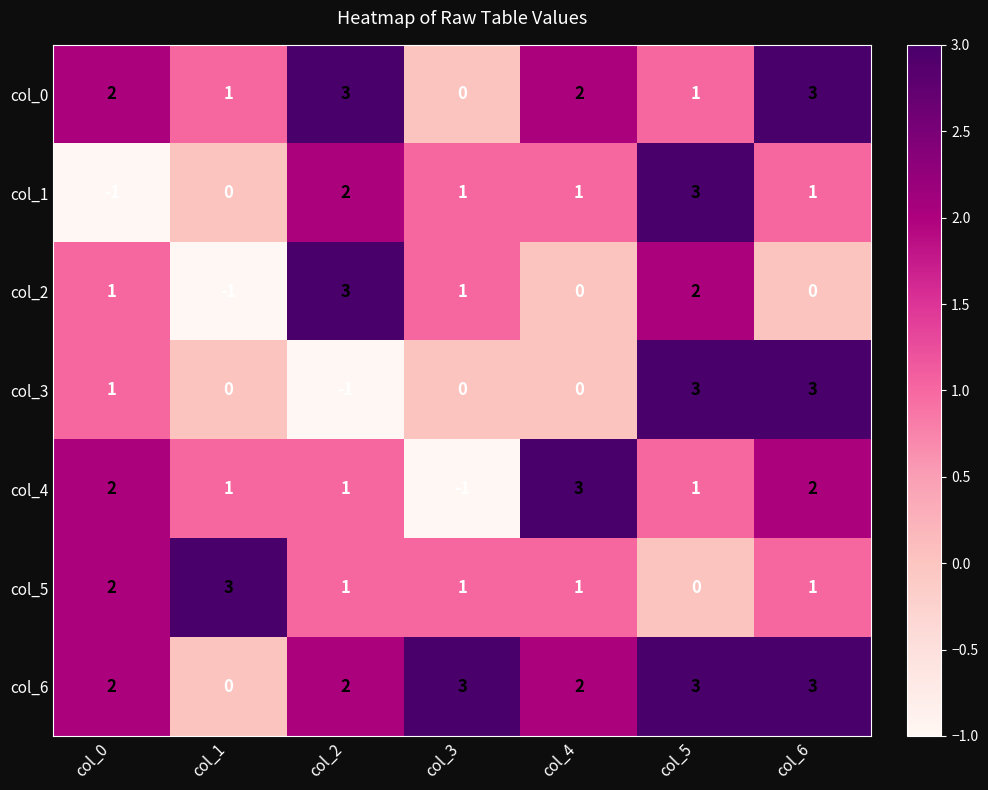

The value of col_3 at col_3 is -3. True or false?

False